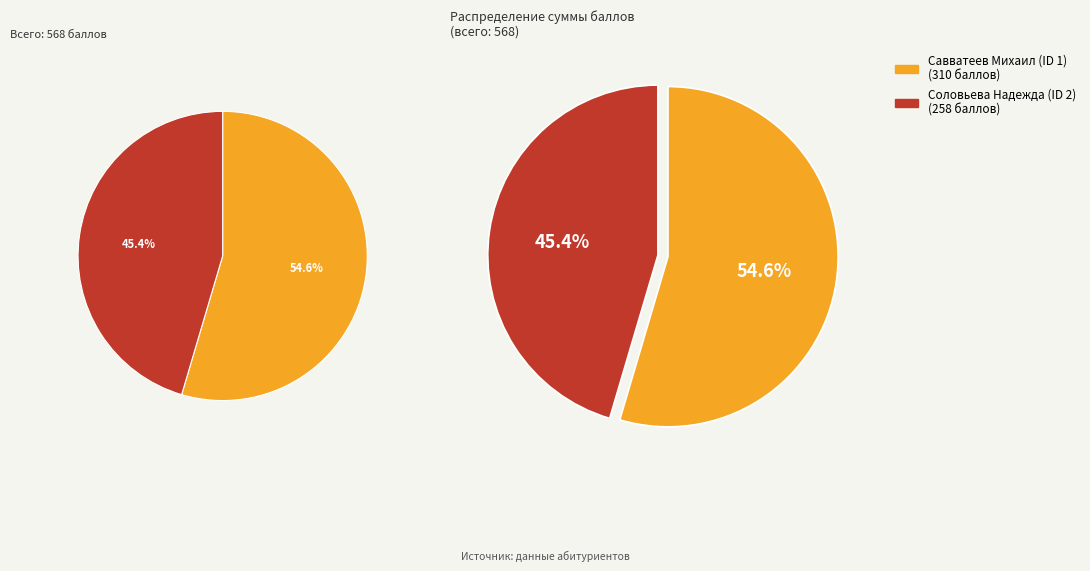

Combined, do Савватеев Михаил (ID 1) and Соловьева Надежда (ID 2) account for over 50%?

Yes